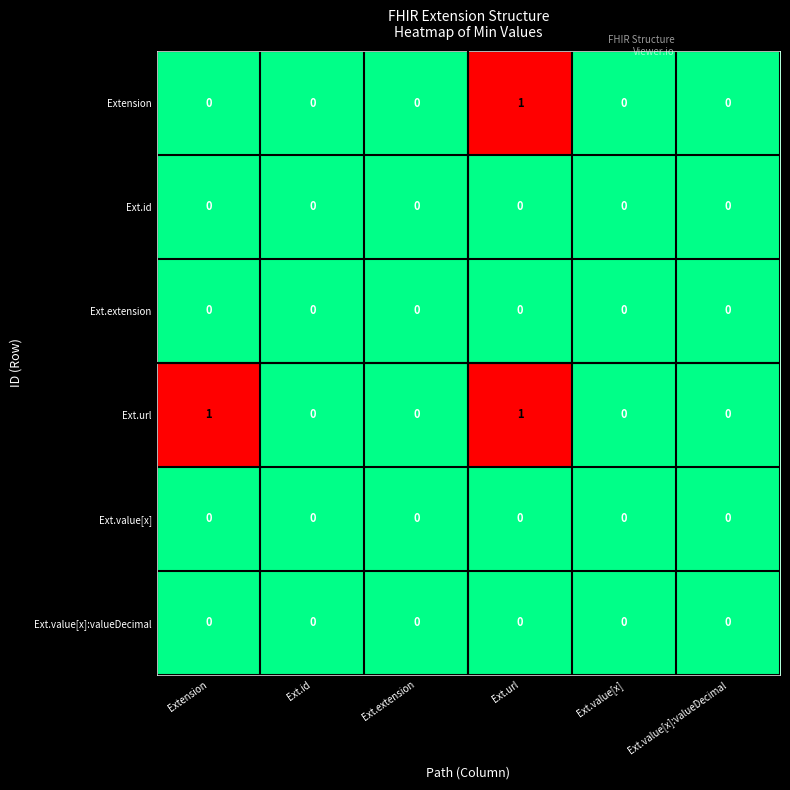

Is it true that Ext.value[x]:valueDecimal equals 0 at Ext.id?

True